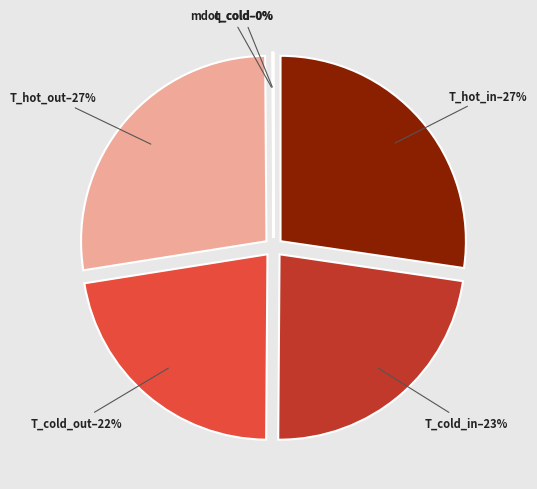

Is there a majority slice in this chart?

No